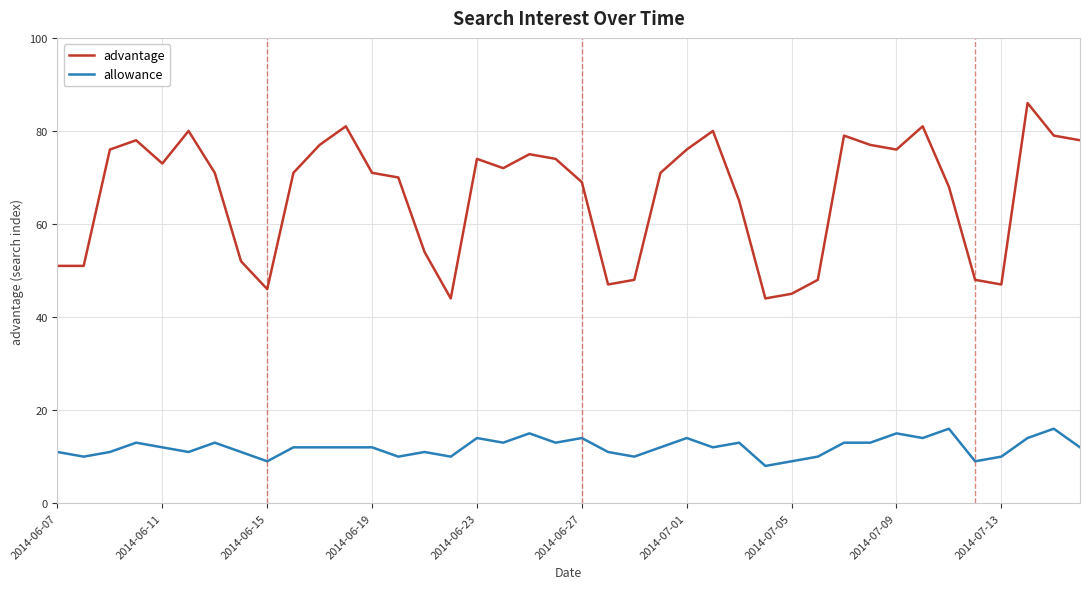

Which series has the largest range (max minus min)?

advantage